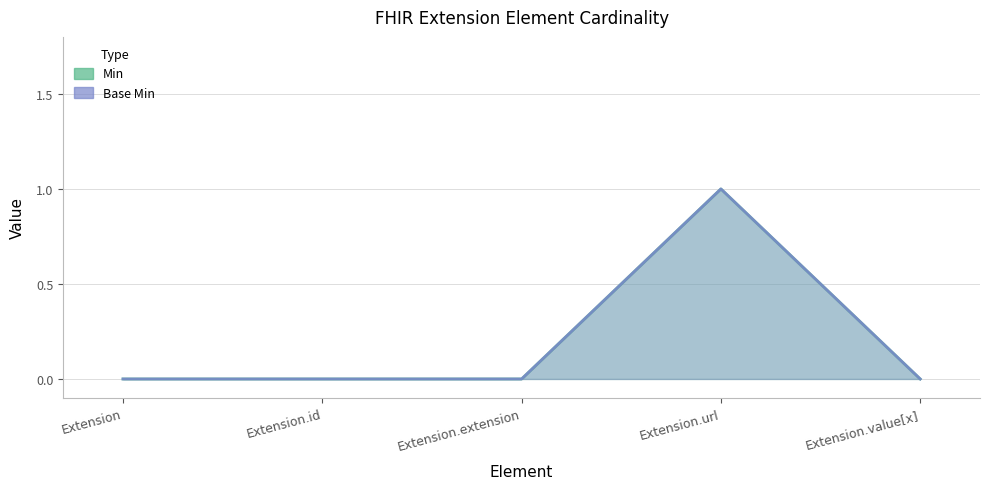

At which category does Base Min reach its first local peak?

Extension.url